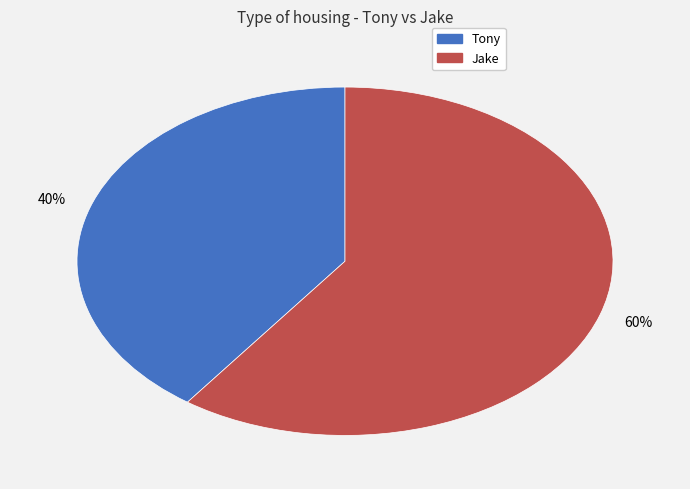

Count the number of slices in the pie.

2